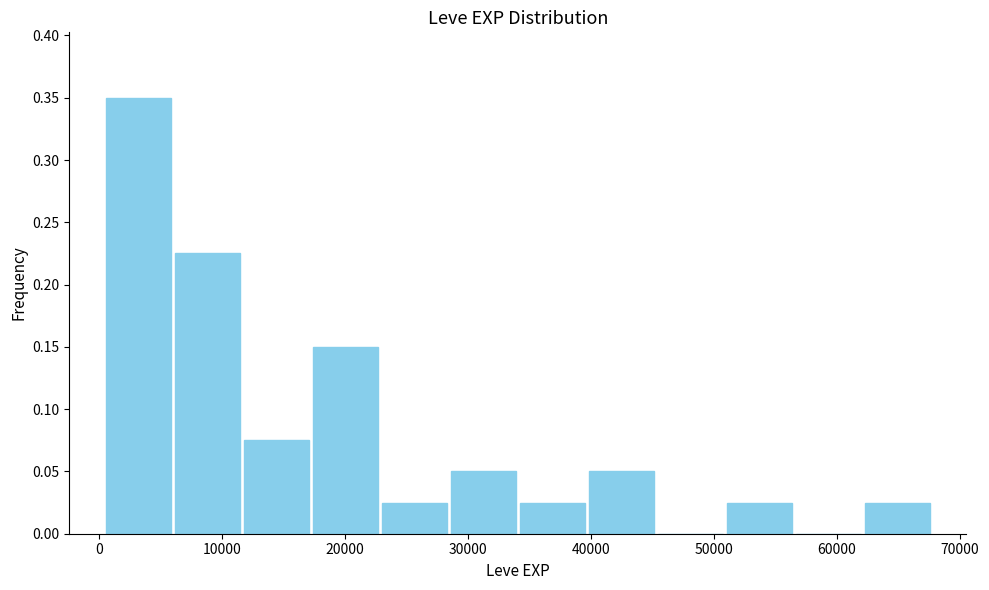

What is the height of the bar covering 62000 to 68000 on the x-axis? Neither the bar edges nor the heights are printed on the chart, so give them approximately, as read against the axes.

0.025